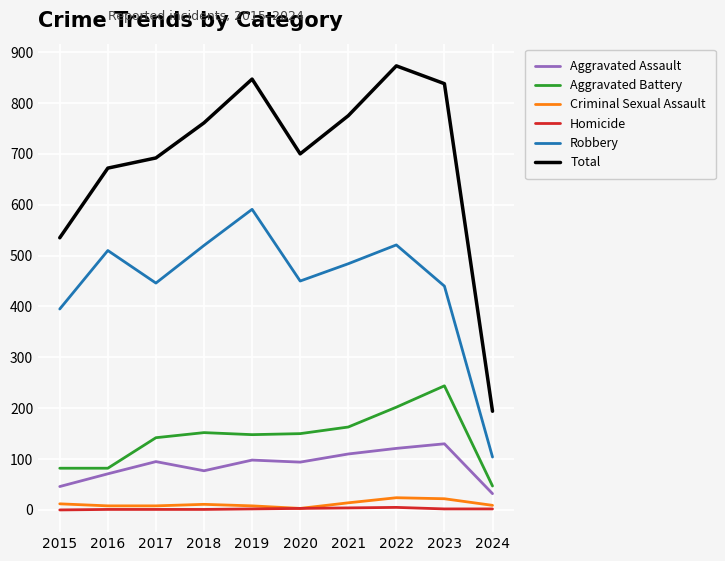

The Homicide series shows 1 at 2017. True or false?

True